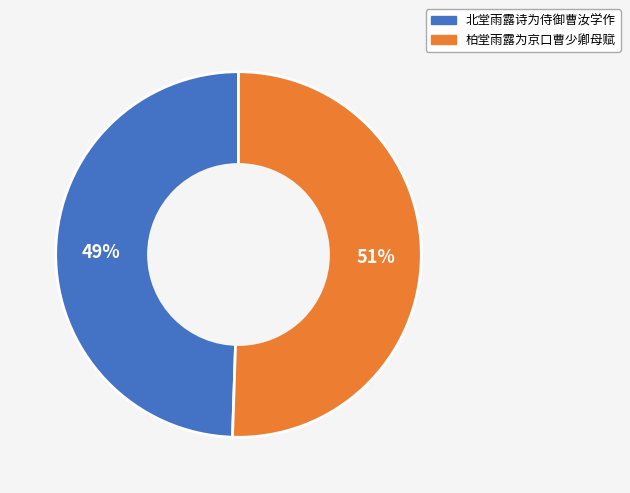

What is the ratio of the value at 北堂雨露诗为侍御曹汝学作 to the value at 柏堂雨露为京口曹少卿母赋?

1.0